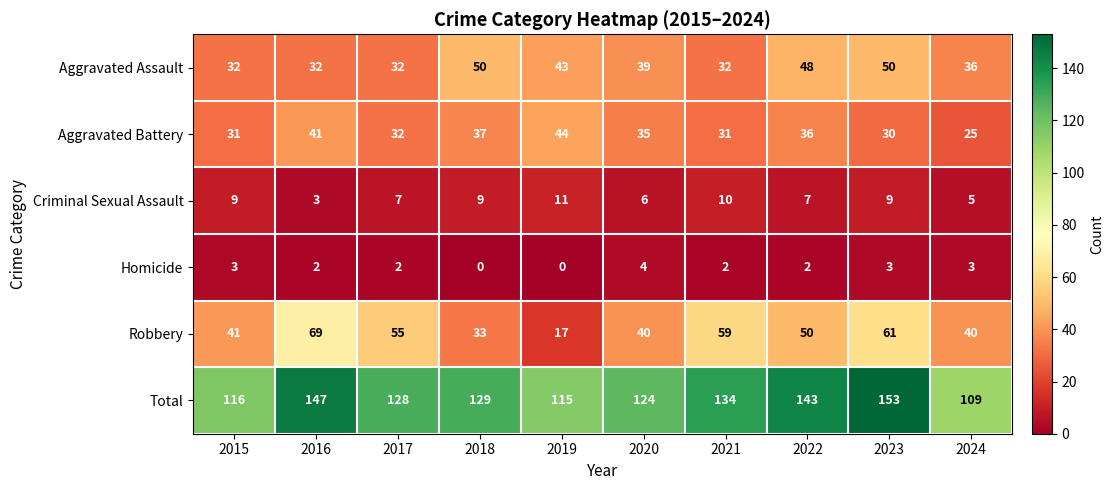

What is the greatest value displayed?

153